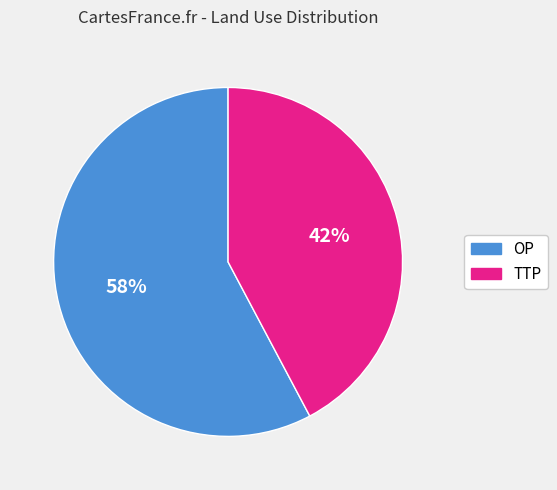

Which category has the smallest portion of the pie?

TTP